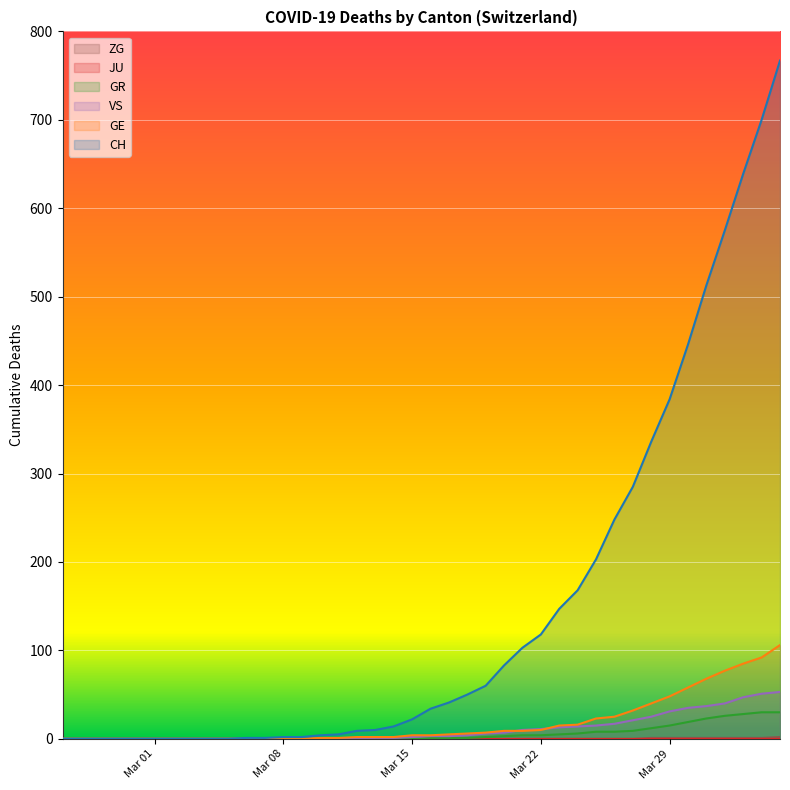

What is the maximum value shown in the chart?

767